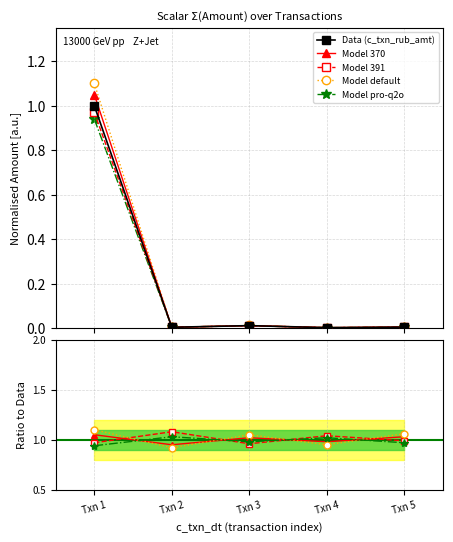

Does the chart have visible grid lines?

Yes